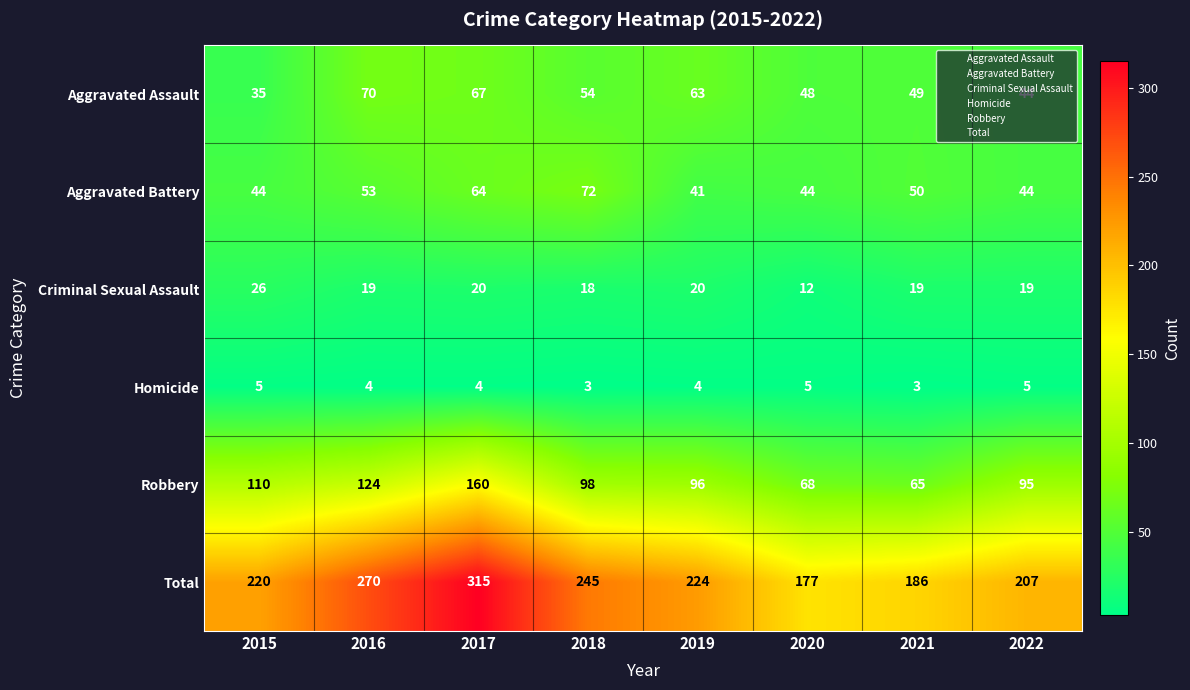

At how many categories does at least one series exceed 193?

6